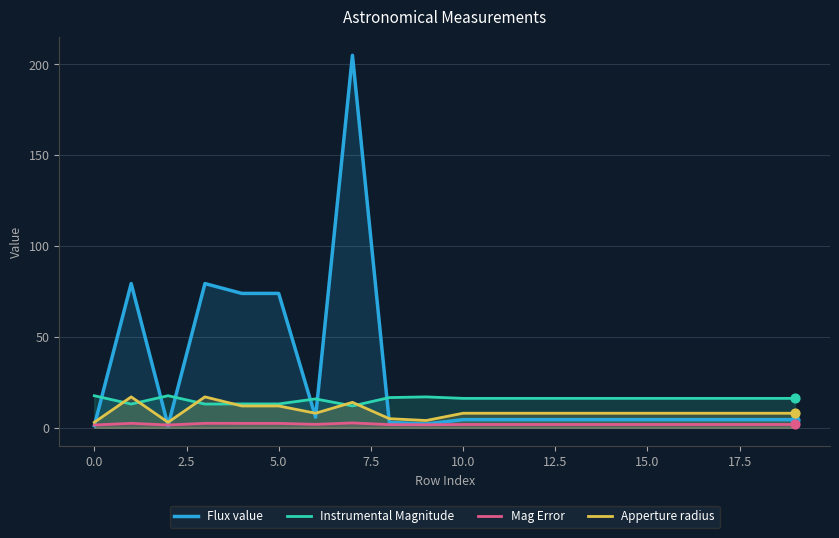

Which series has the largest total across all categories?

Flux value